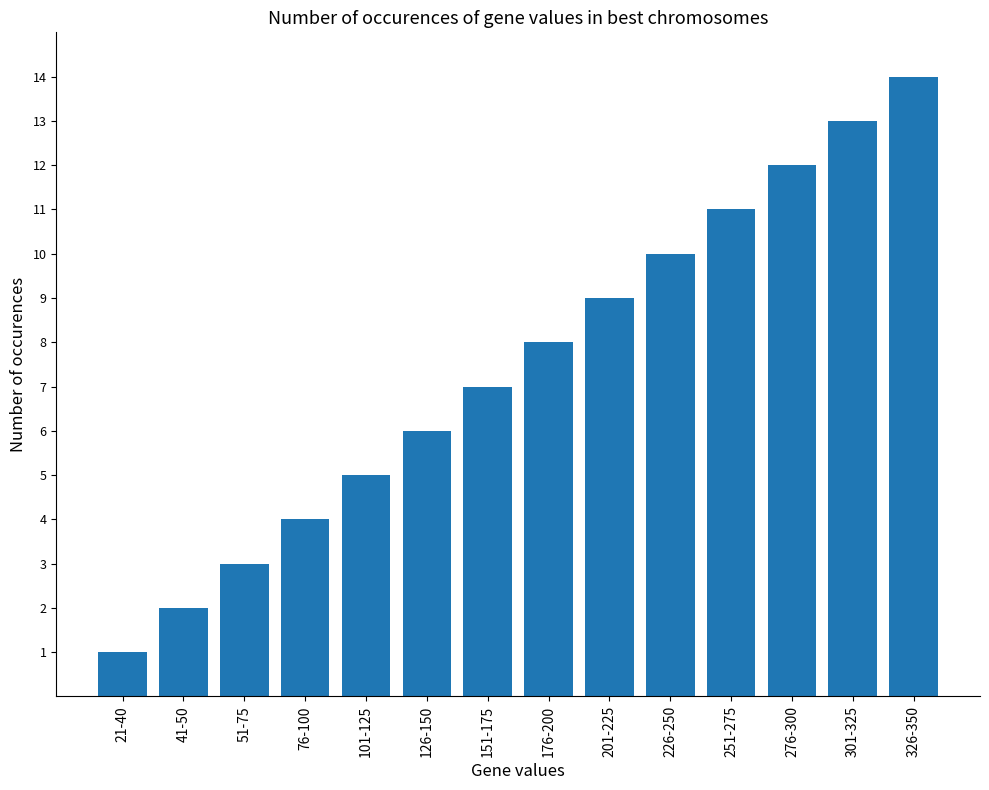

What is the label of the 12th bar from the right?

51-75